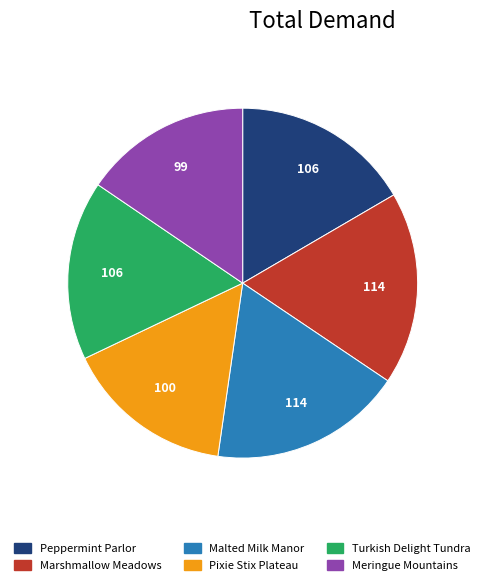

Do Peppermint Parlor and Marshmallow Meadows together represent more than half of the pie?

No